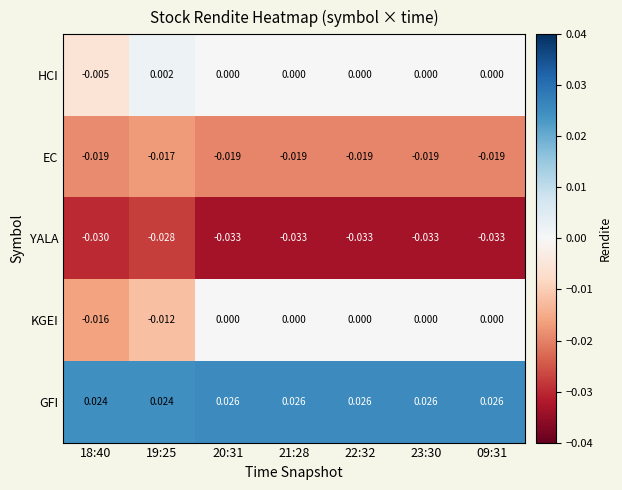

Rank the series by their maximum value, from lowest to highest.

YALA, EC, KGEI, HCI, GFI